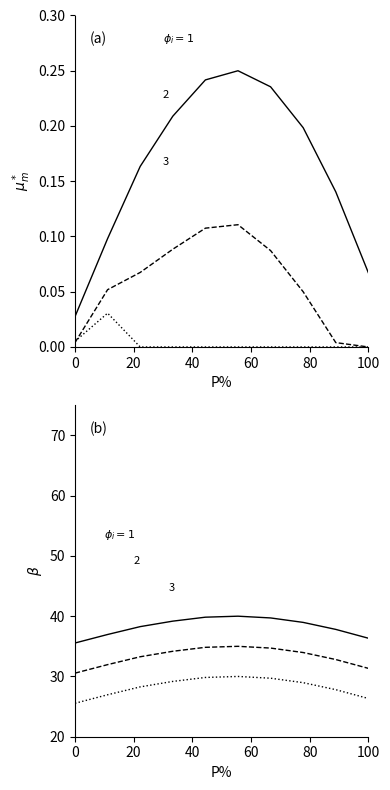

What is the value of the phi=2 (type B) point at the 5th from the left?

34.8